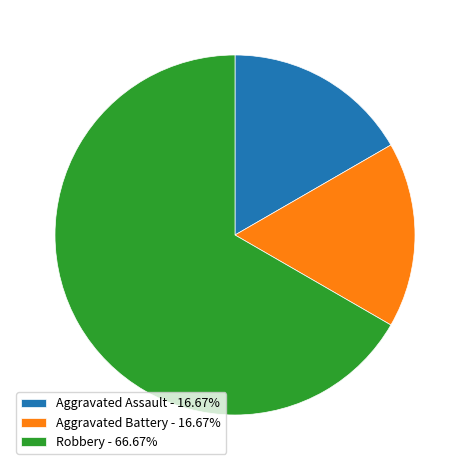

How many segments does this pie chart have?

3